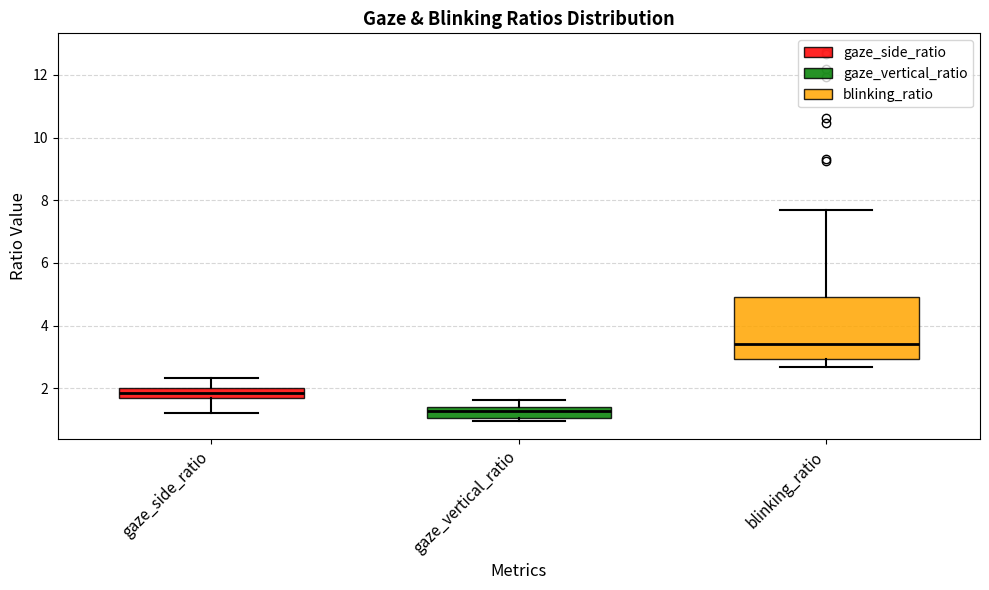

Where does the lower whisker of the box for gaze_side_ratio end on the y-axis? The values are not printed on the chart, so give them approximately, as read against the axis.

1.2